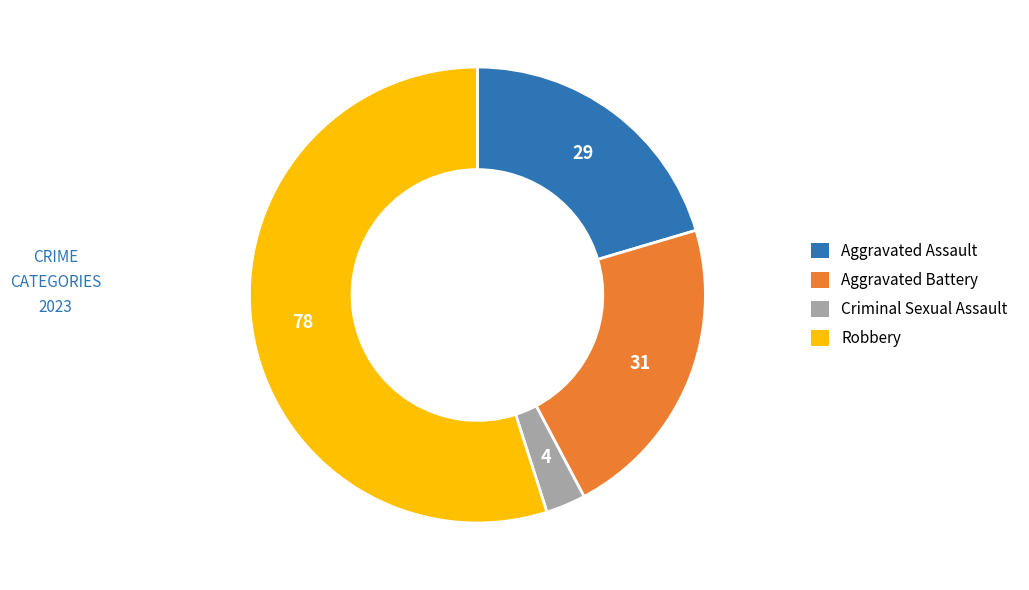

Count the number of slices in the pie.

4